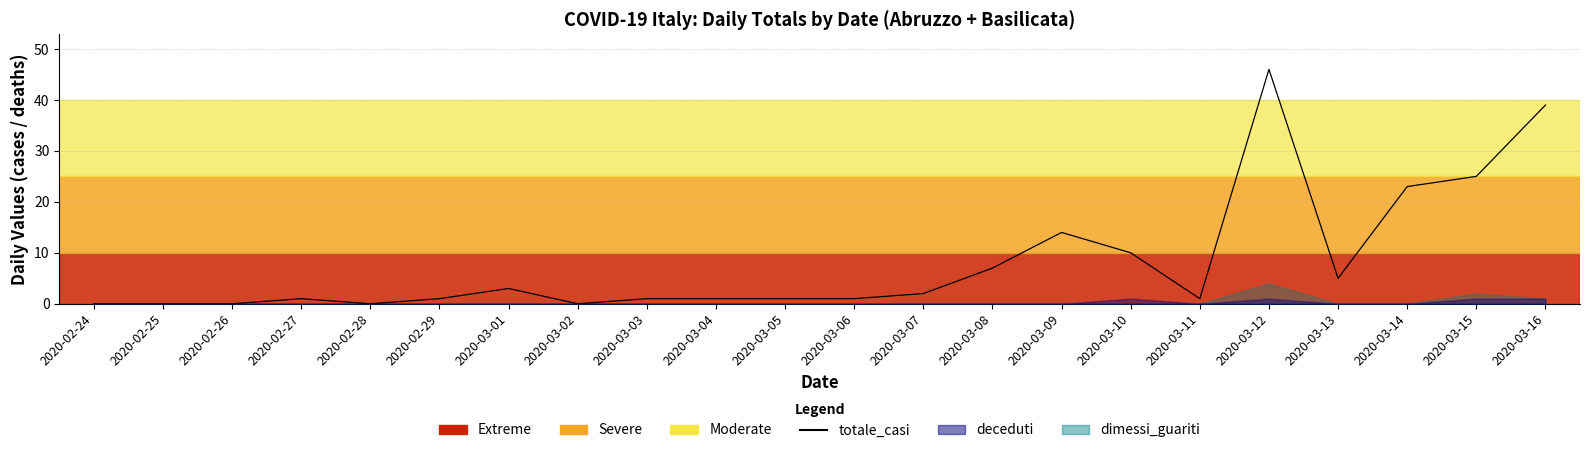

Does the chart display data point markers on the line(s)?

No